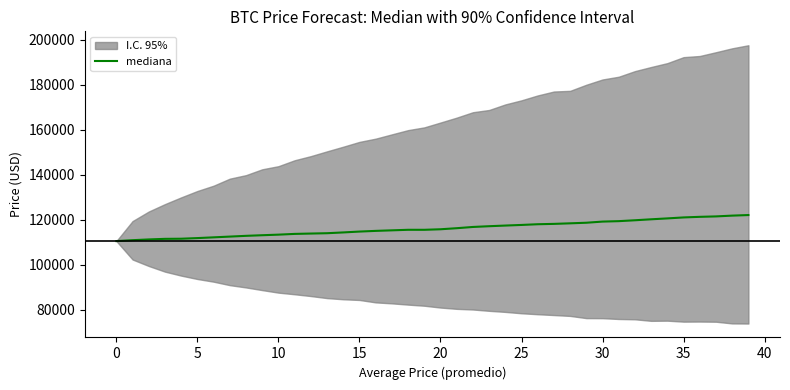

What is the ratio of the value at 21 to the value at 26?

1.0